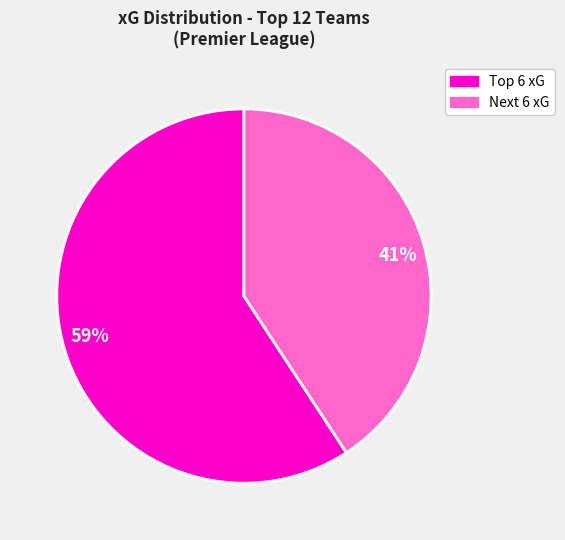

How many slices are in this pie chart?

2